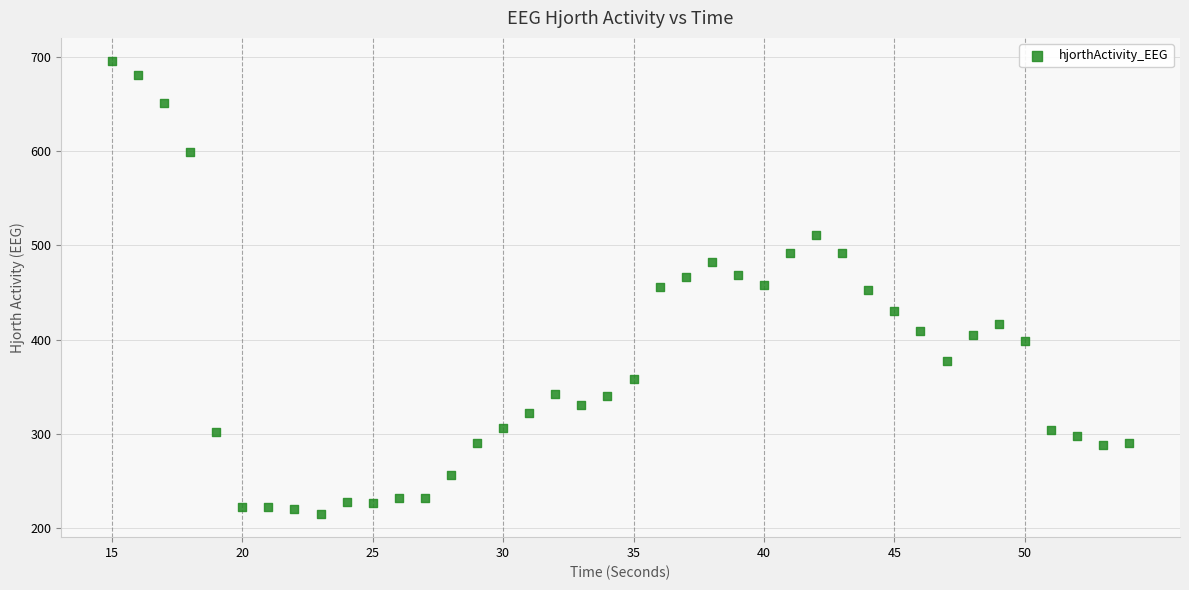

What is the range of X values (max minus min)?

39.0